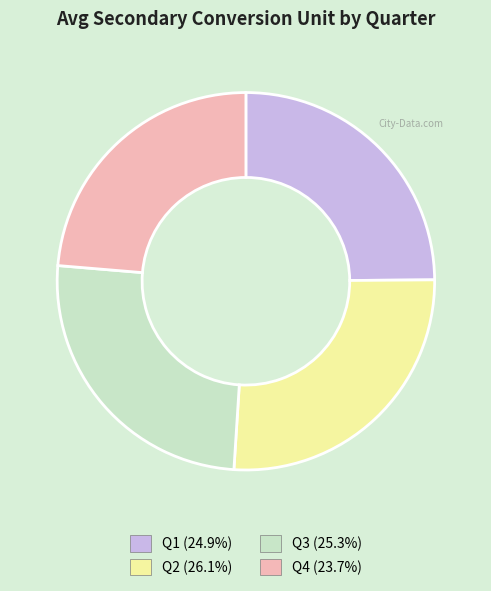

How many slices are in this pie chart?

4